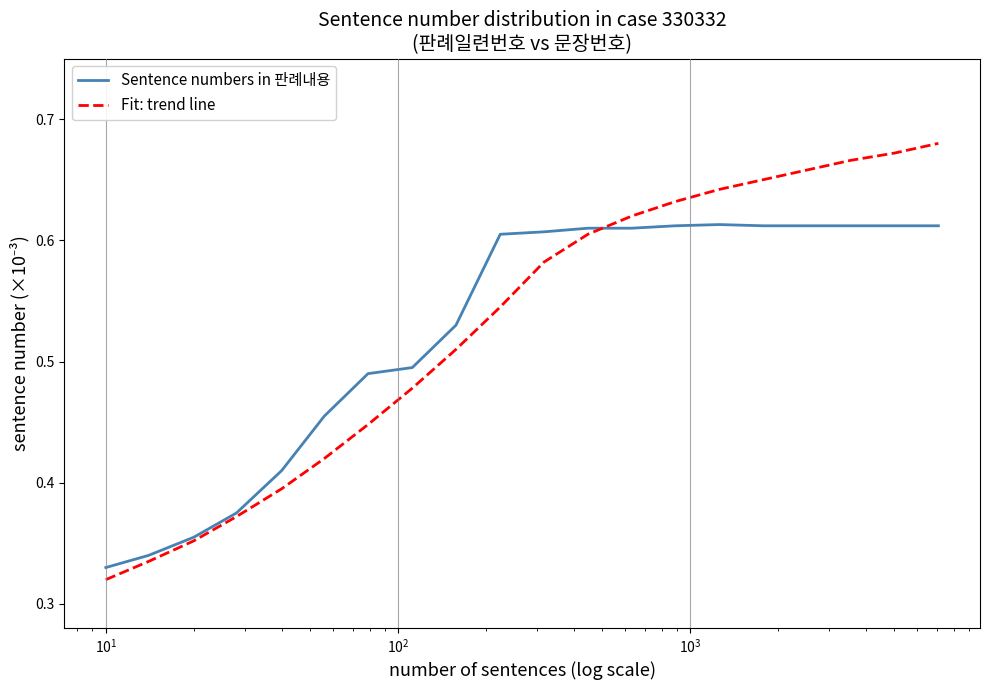

How many lines are shown in the chart?

2